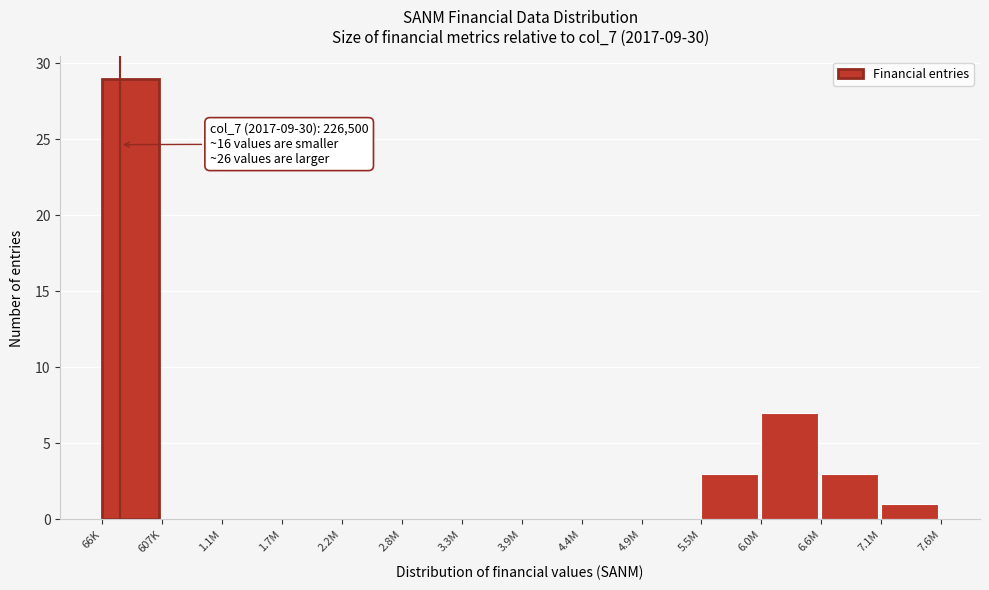

Reading left to right, list all the values displayed in this chart.

66K=29	607K=0	1.1M=0	1.7M=0	2.2M=0	2.8M=0	3.3M=0	3.9M=0	4.4M=0	4.9M=0	5.5M=3	6.0M=7	6.6M=3	7.1M=1